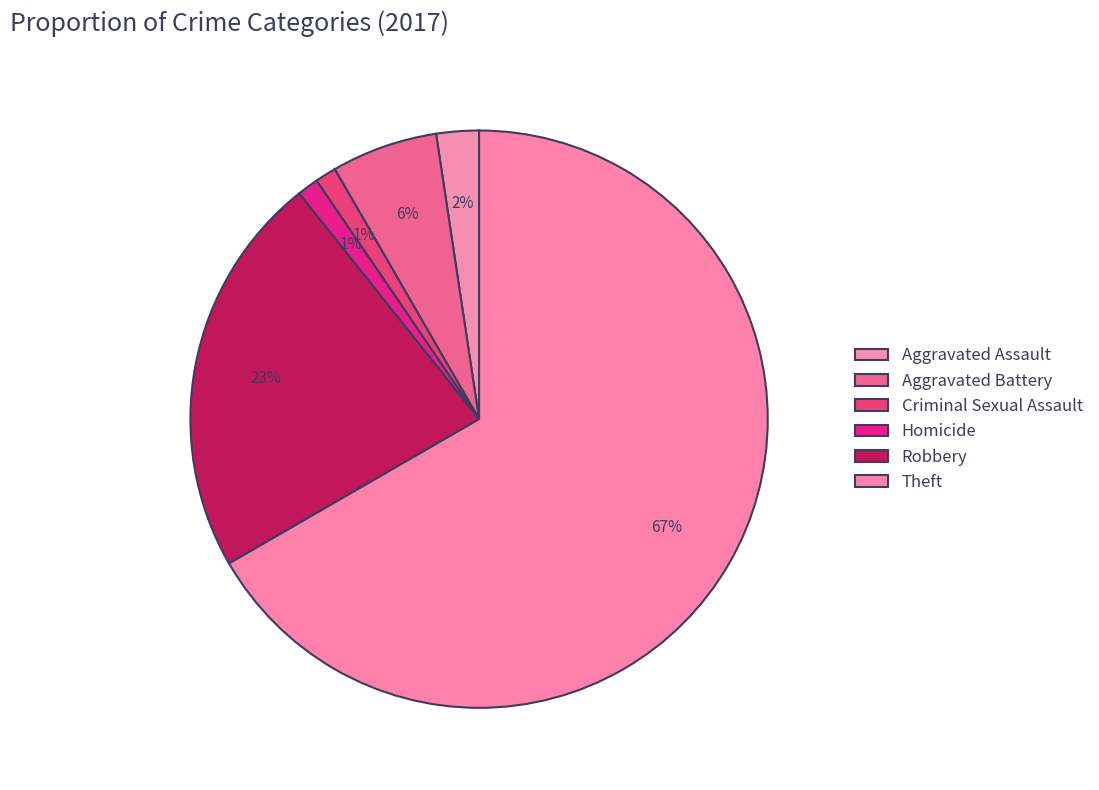

How many segments does this pie chart have?

6